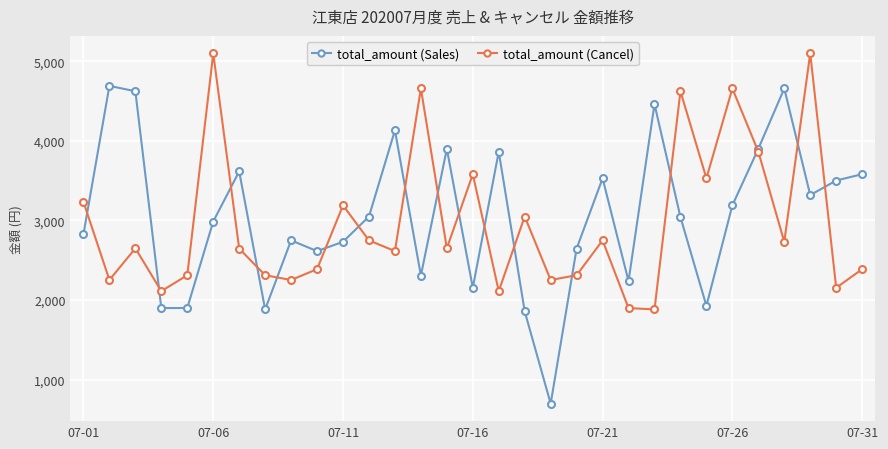

What is the difference between the maximum and minimum values in the total_amount (Cancel) series?

3218